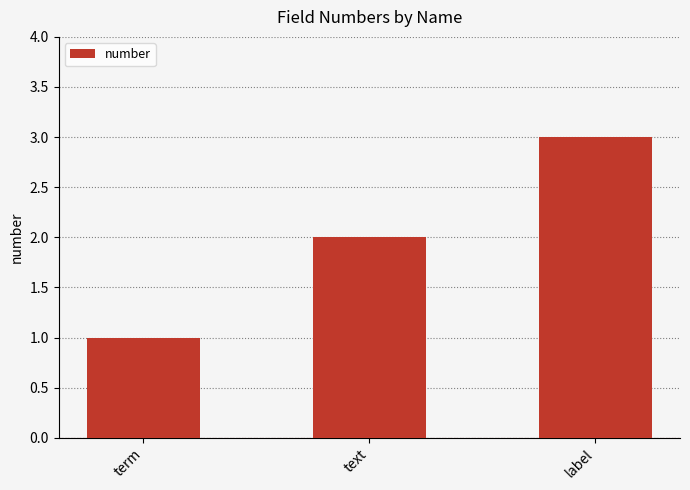

How many bars are there in total?

3